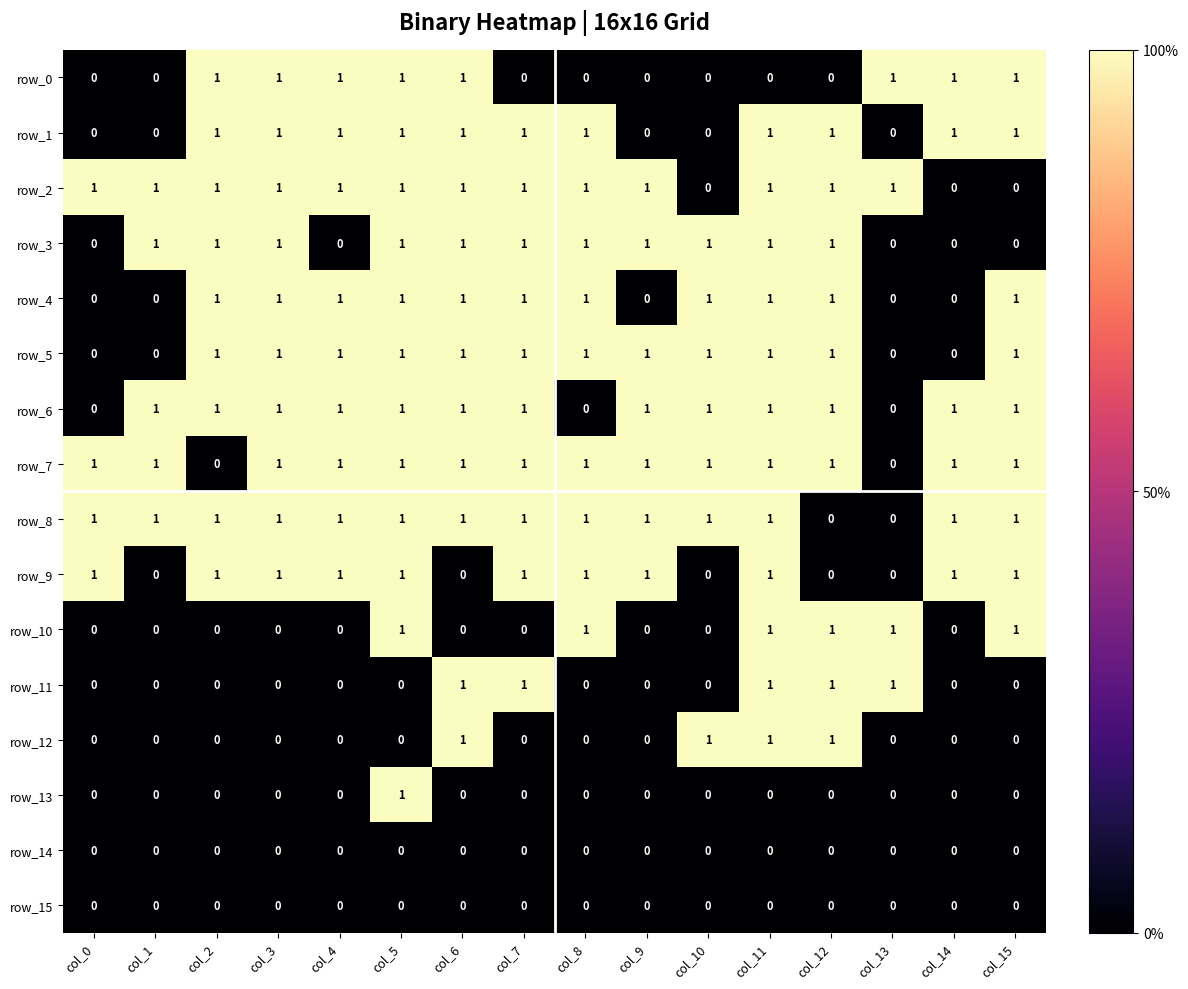

The value of row_8 at col_3 is 1. True or false?

True